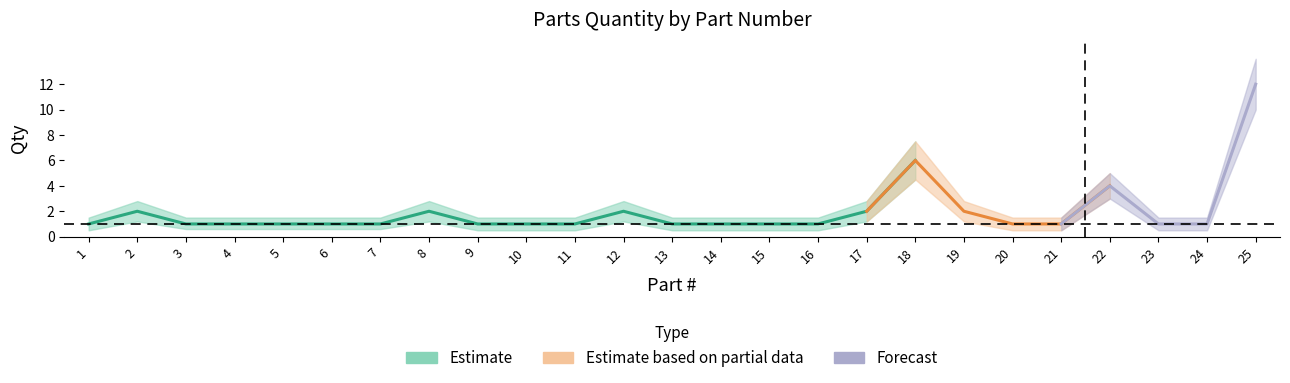

How many data points are above 1?

8